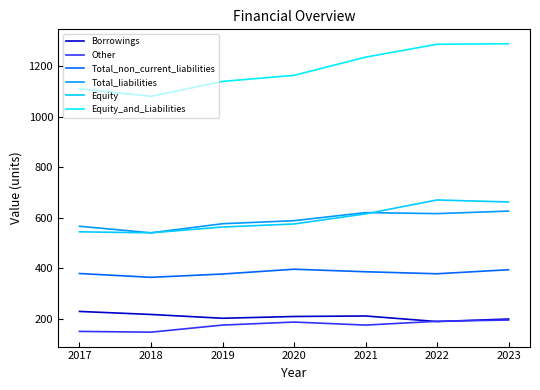

What are all the series names shown in the legend?

Borrowings, Other, Total_non_current_liabilities, Total_liabilities, Equity, Equity_and_Liabilities